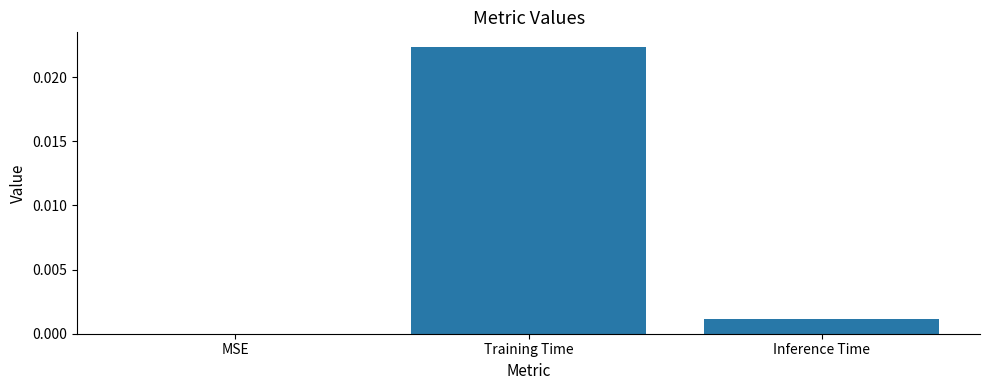

Which category has the highest value across all series?

Training Time